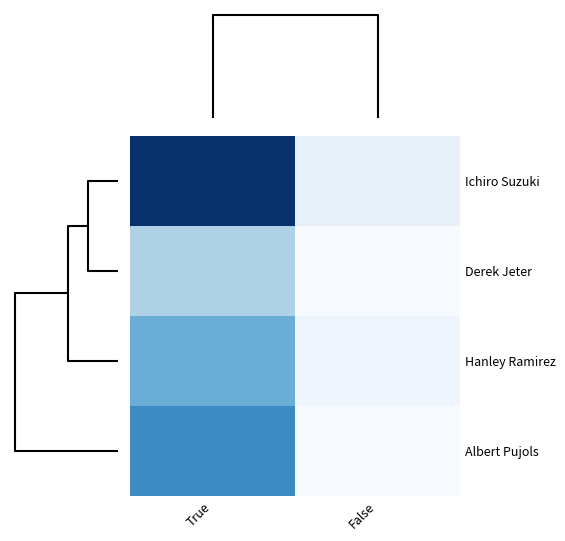

At True, list the series in order from smallest to largest.

Derek Jeter, Hanley Ramirez, Albert Pujols, Ichiro Suzuki